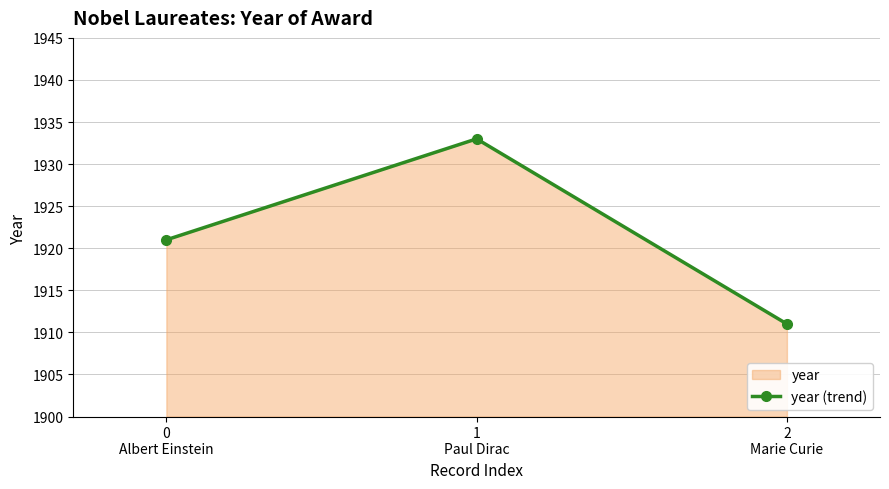

What is the value of the 3rd point from the left?

1911